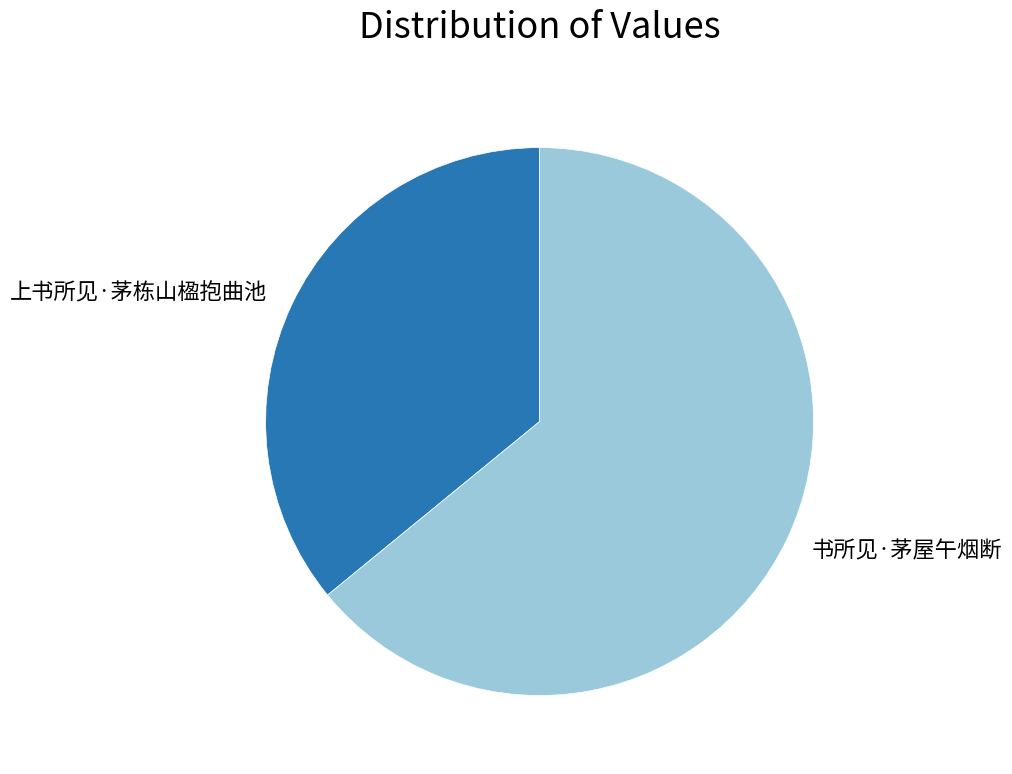

Rank the categories by value from highest to lowest.

书所见·茅屋午烟断, 上书所见·茅栋山楹抱曲池